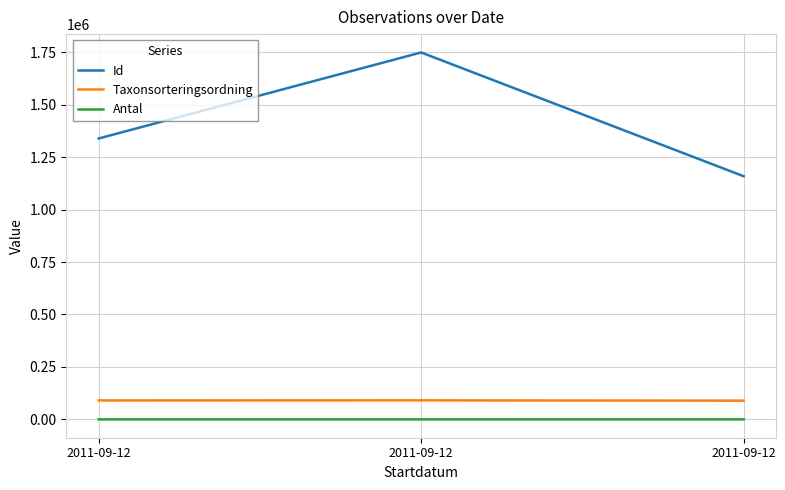

Which series has the widest spread of values?

Id